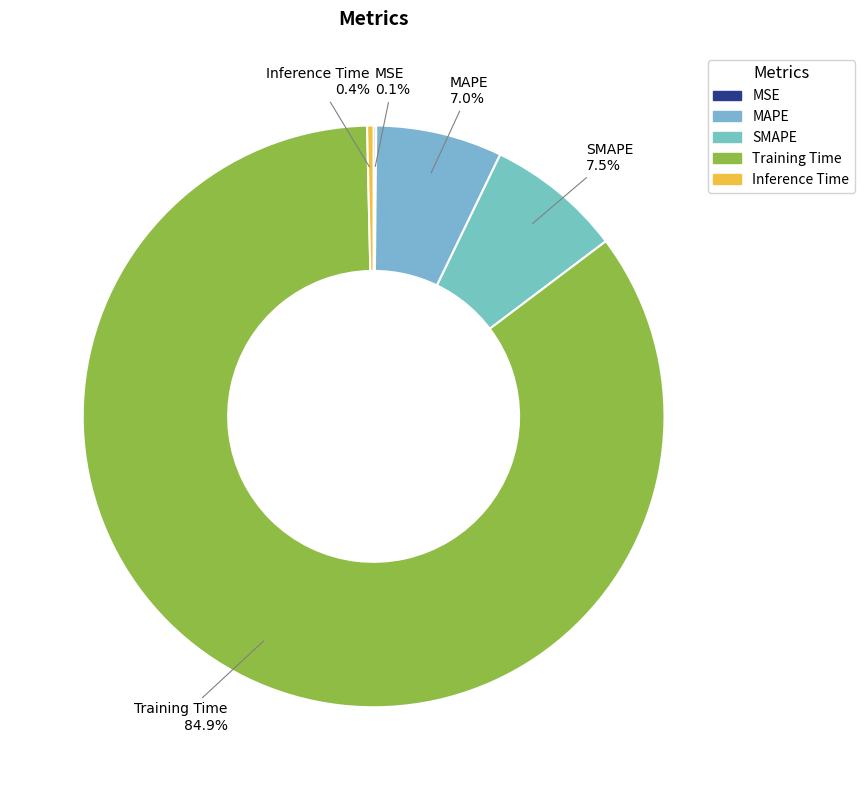

Combined, what portion of the pie is SMAPE and Training Time?

92.5%